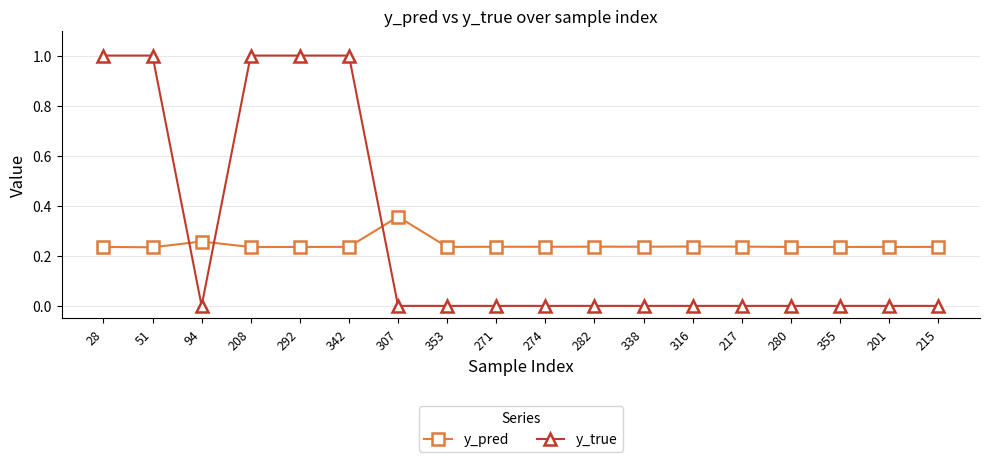

What is the label of the 7th point from the right?

338